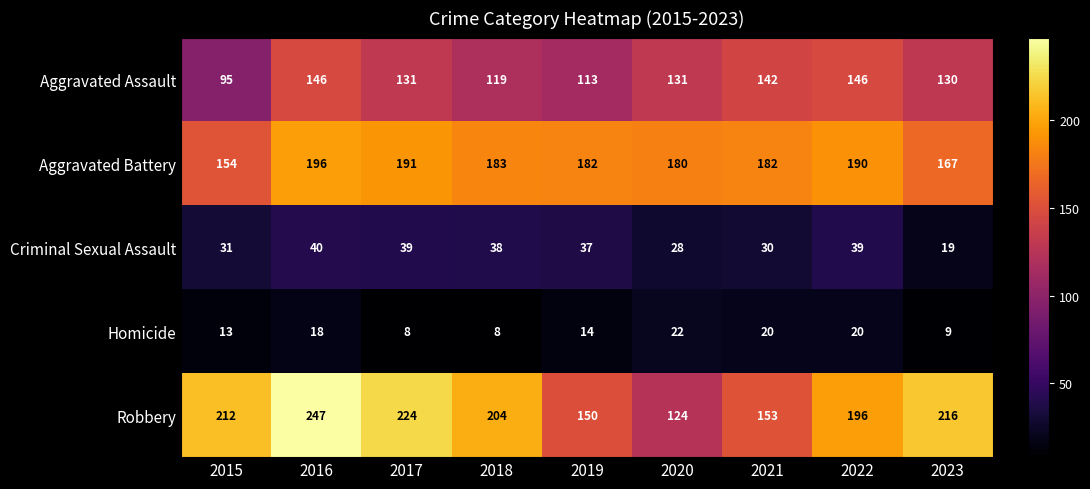

At how many categories does at least one series exceed 162?

9